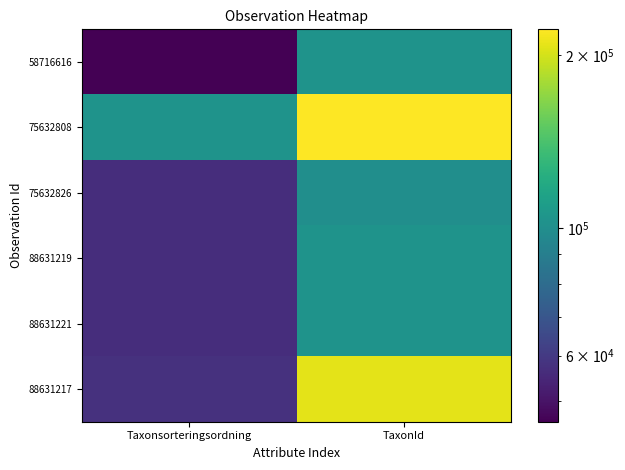

At which category is the sum across all series the highest?

TaxonId